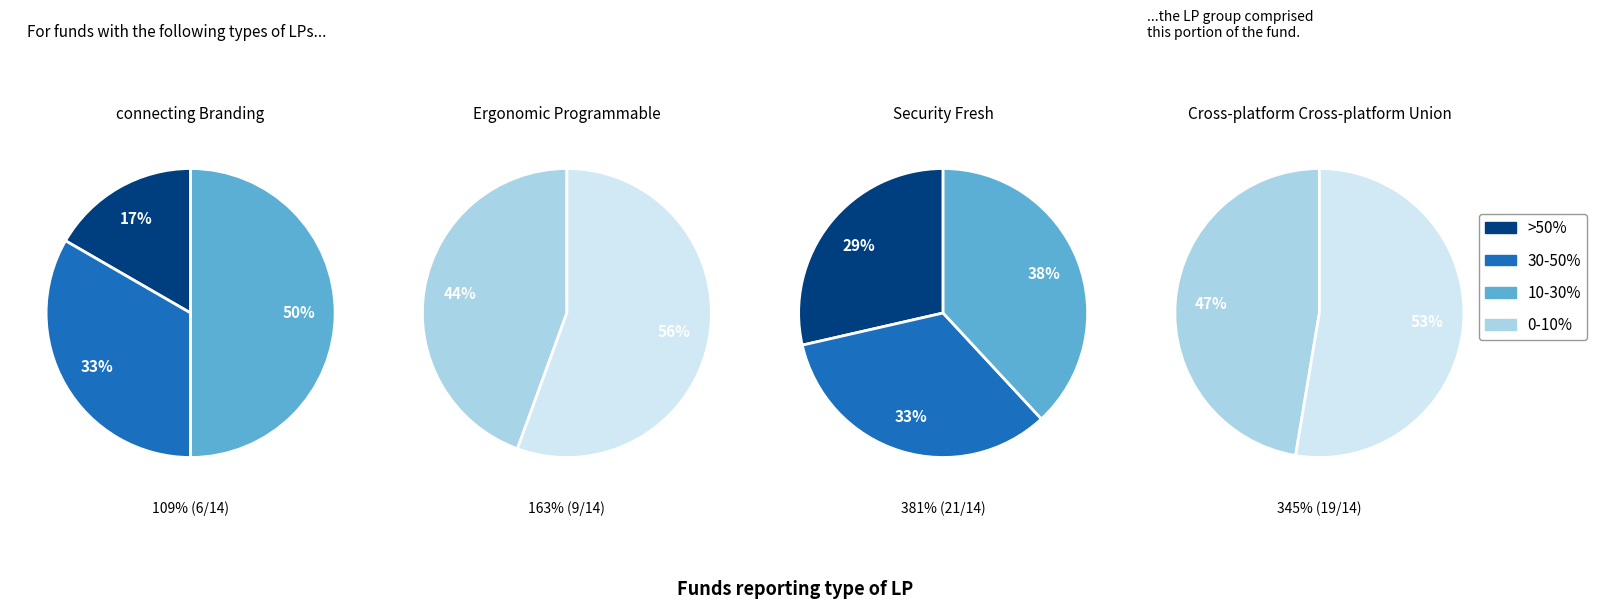

The connecting Branding slice represents 1% of the pie. True or false?

False